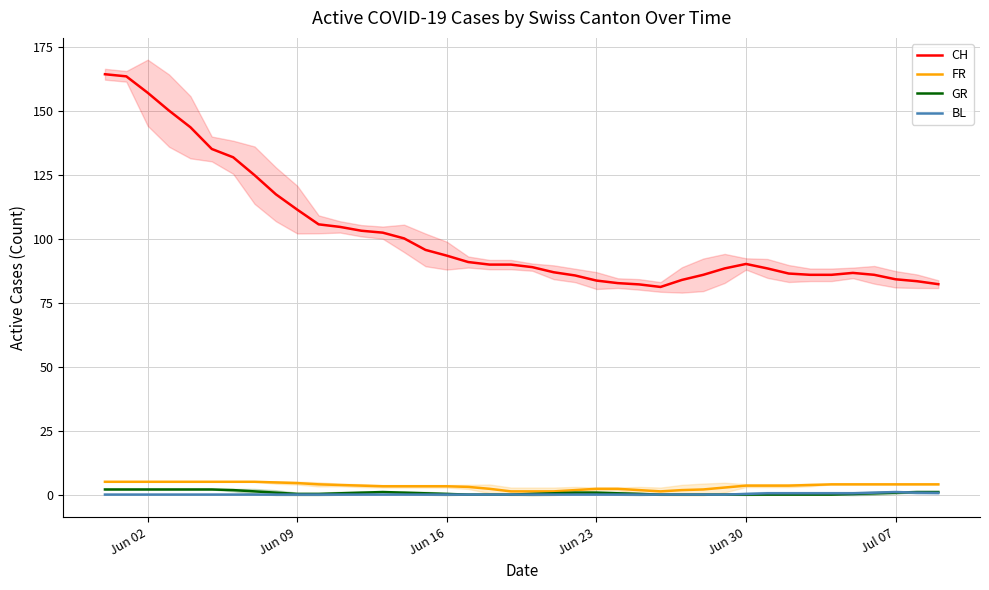

What is the maximum value for FR?

5.0